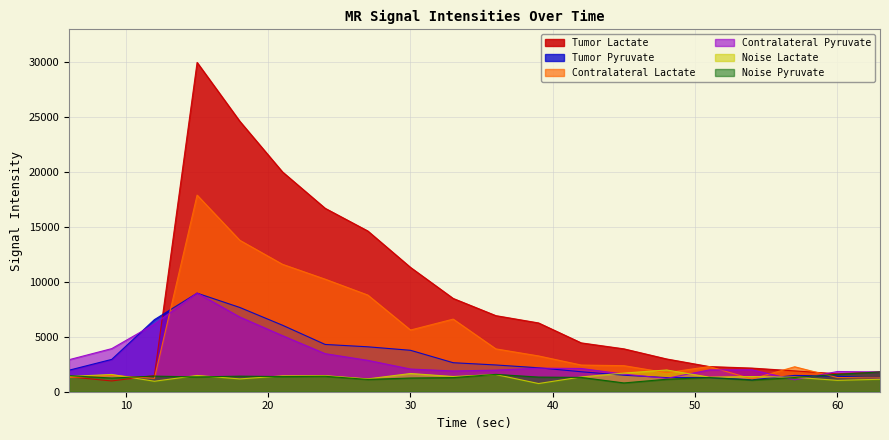

List the series in order of their peak value, lowest first.

Noise Pyruvate, Noise Lactate, Tumor Pyruvate, Contralateral Pyruvate, Contralateral Lactate, Tumor Lactate